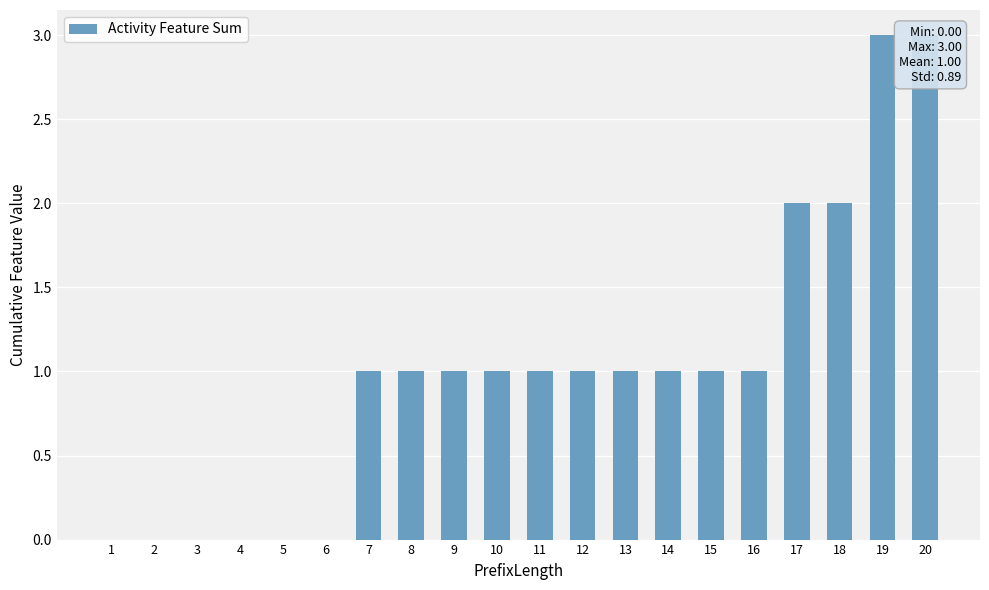

What is the value of the 10th bar from the left?

1